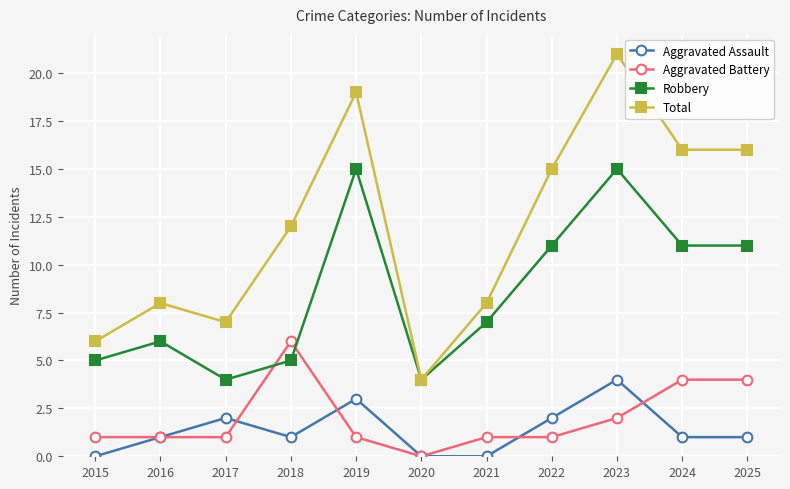

The Aggravated Battery series shows 1 at 2016. True or false?

True